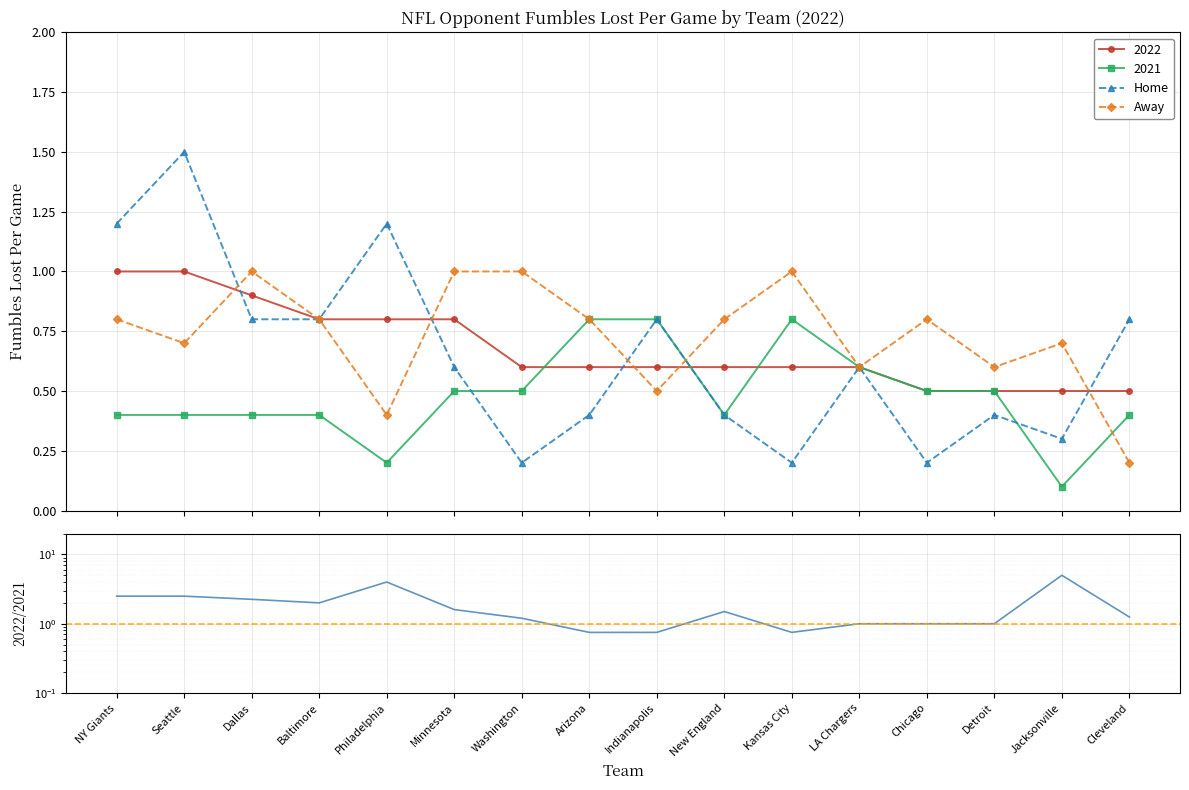

How many lines are shown in the chart?

3